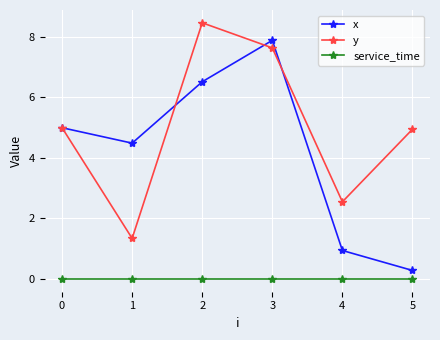

List the series in order of their peak value, lowest first.

service_time, x, y